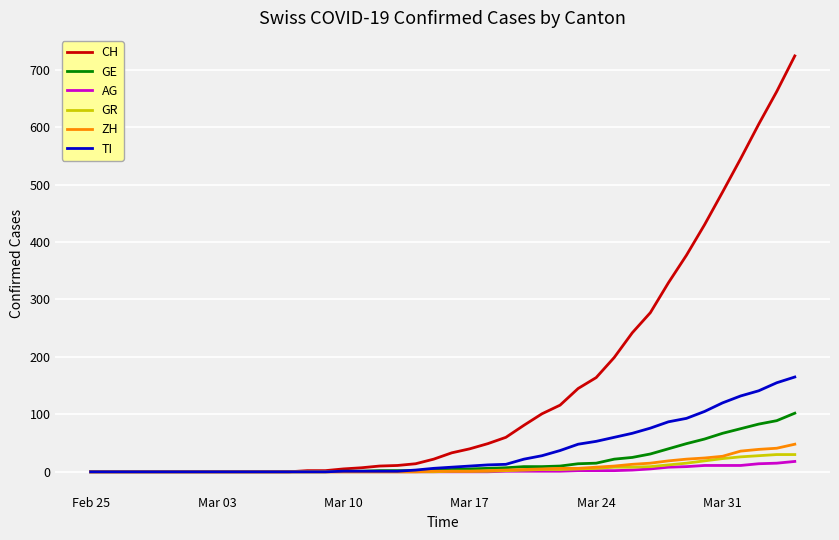

Which series has the largest total across all categories?

CH